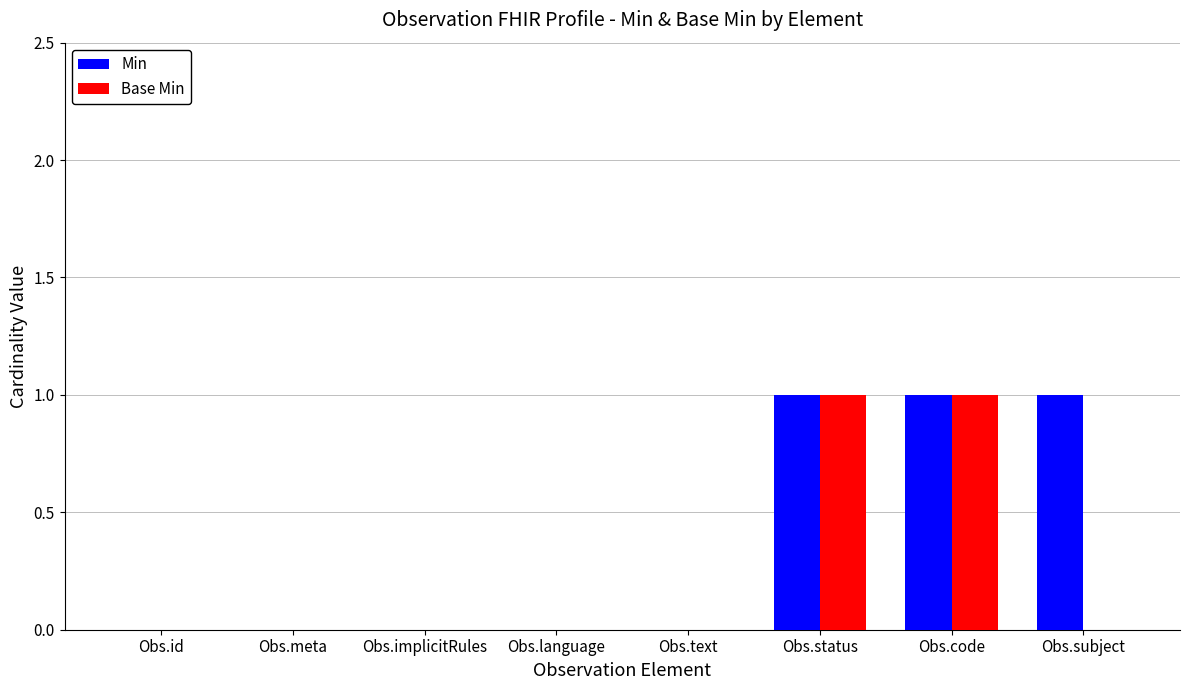

What is the sum of all Min values?

3